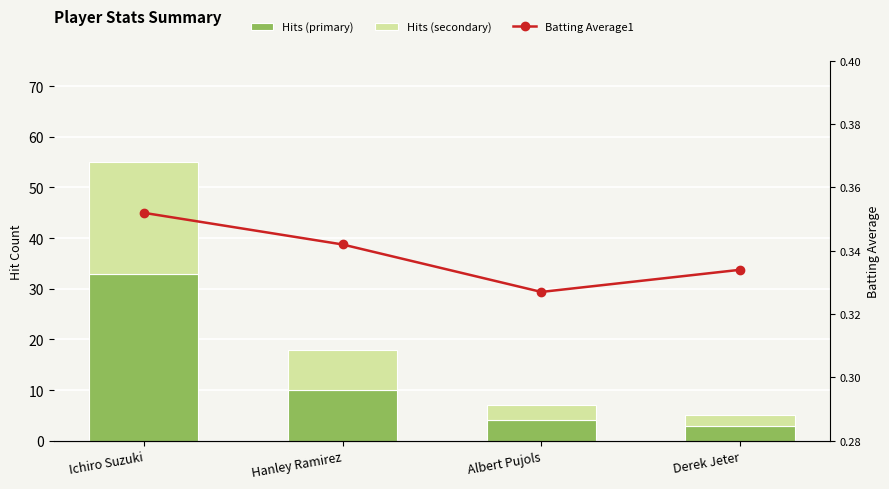

Reading left to right, extract all data points from this chart.

Hits (primary): 33.0	10.0	4.0	3.0
Hits (secondary): 22.0	8.0	3.0	2.0
Batting Average1: 0.4	0.3	0.3	0.3